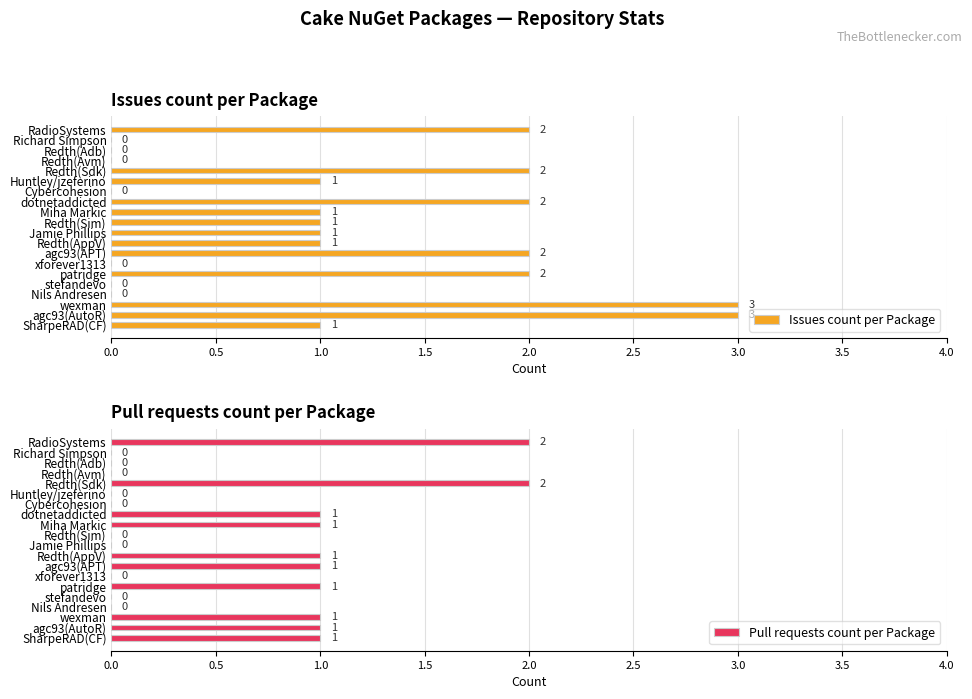

How many data points in Pull requests count per Package are less than 1?

10